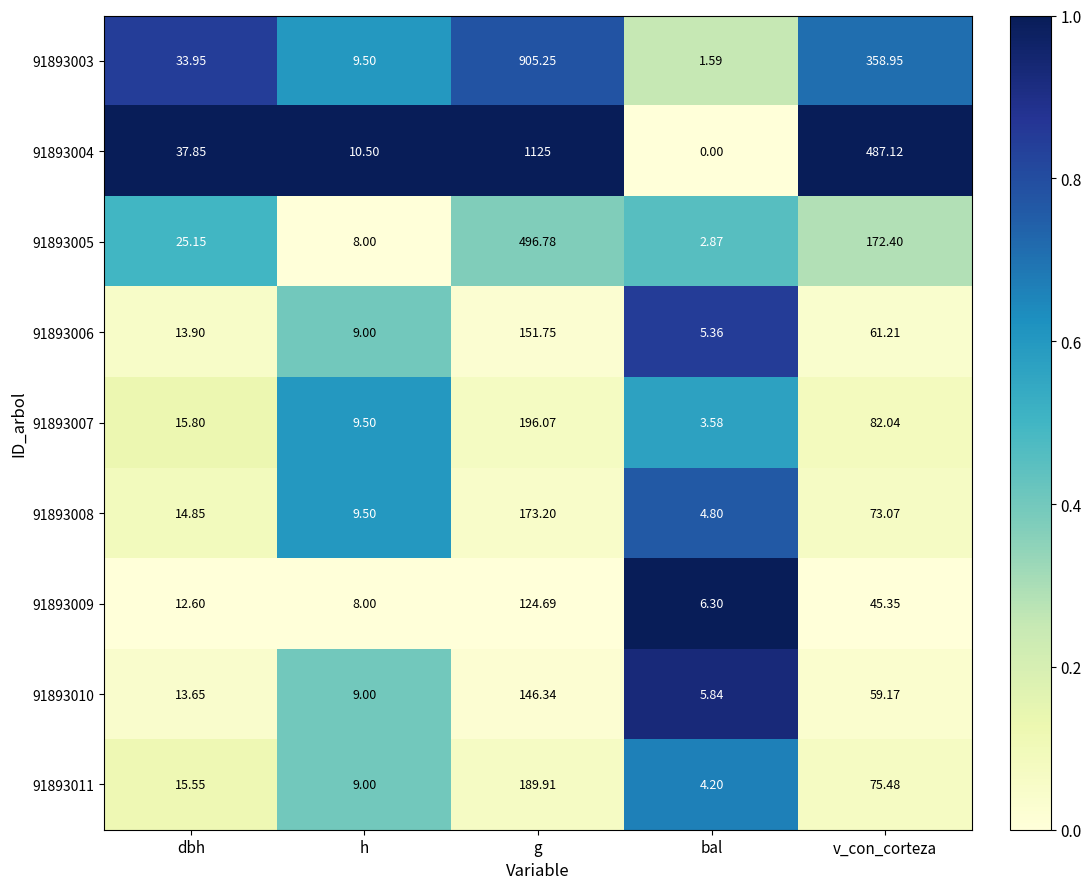

Where does the 91893007 series first go above 15?

dbh